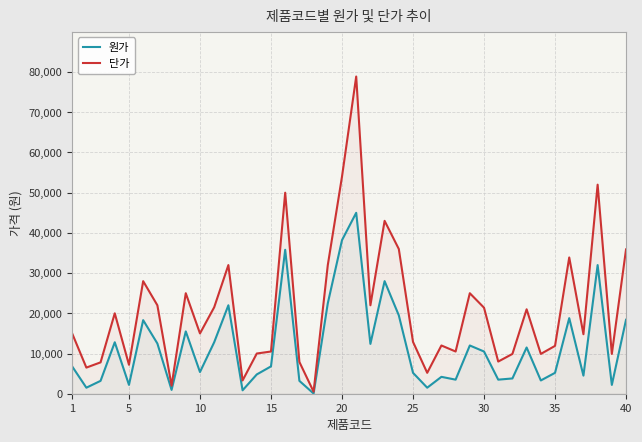

Which series has the widest spread of values?

단가